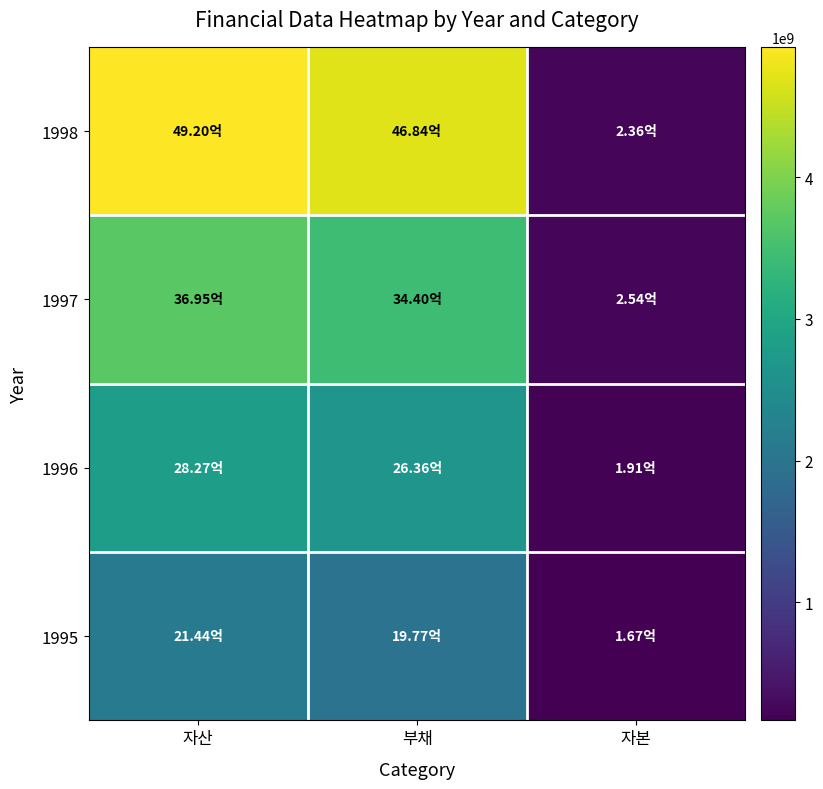

Which series has the widest spread of values?

1998